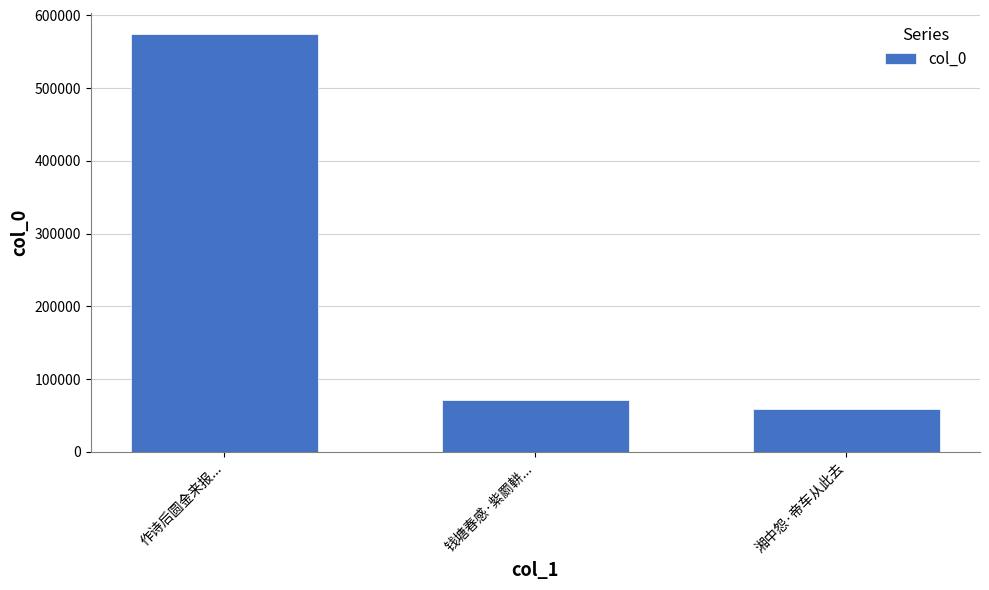

Where is the data nearest to the value 317274?

钱塘春感·紫罽軿...